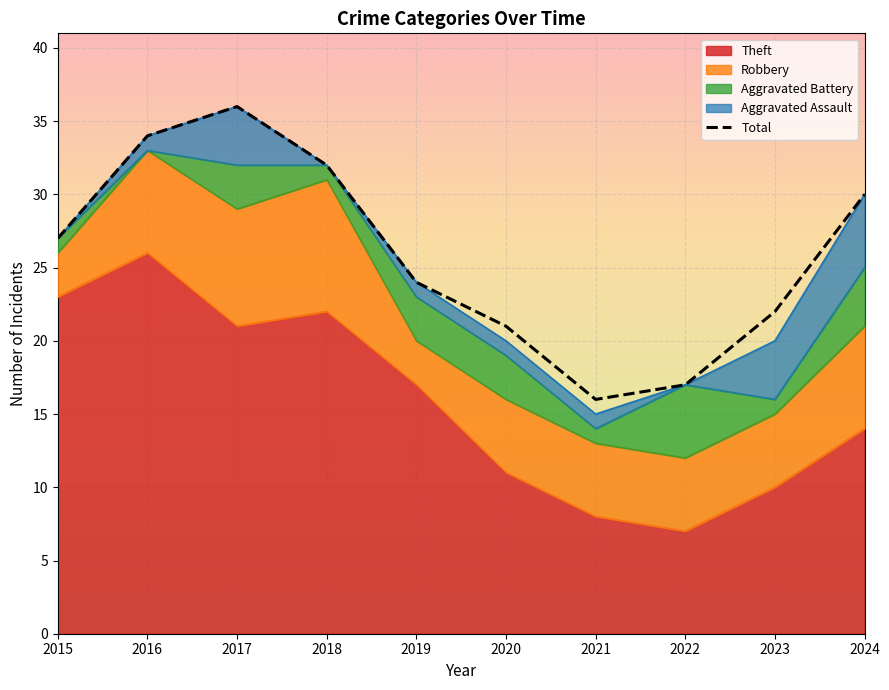

Reading left to right, transcribe all the data shown in this chart.

27	34	36	32	24	21	16	17	22	30